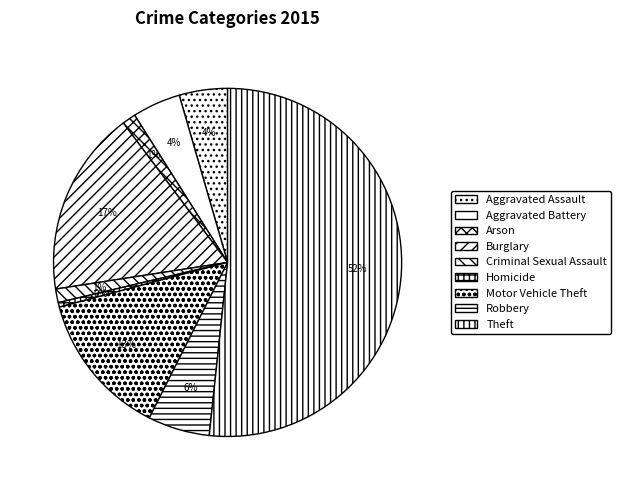

What percentage is the Burglary slice, to the nearest percent?

17%